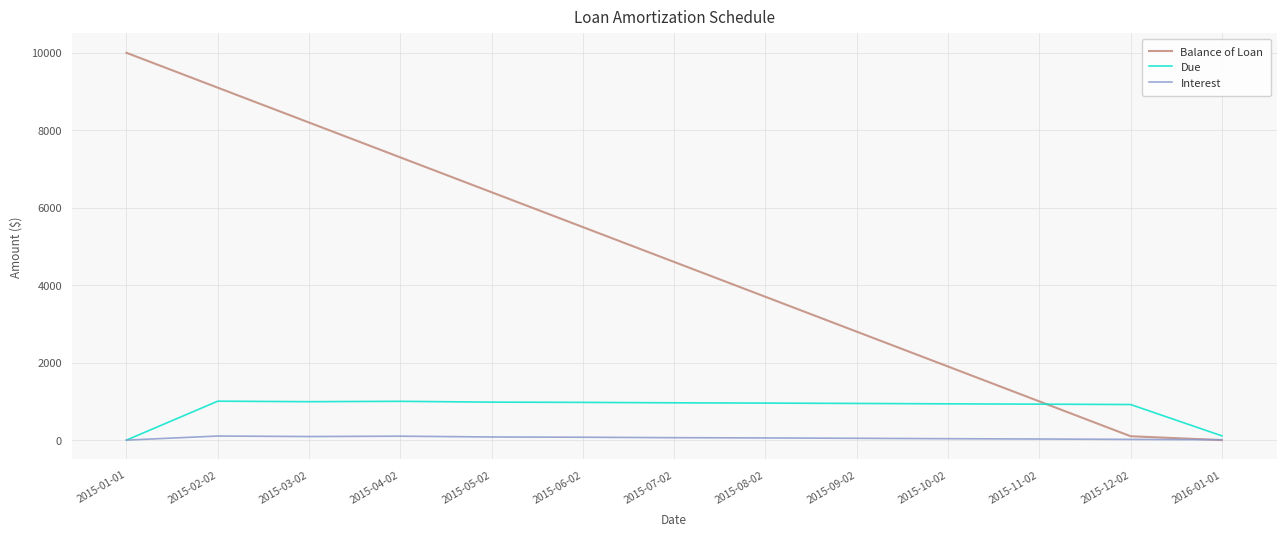

At which category does the chart reach its peak across all series?

2015-01-01